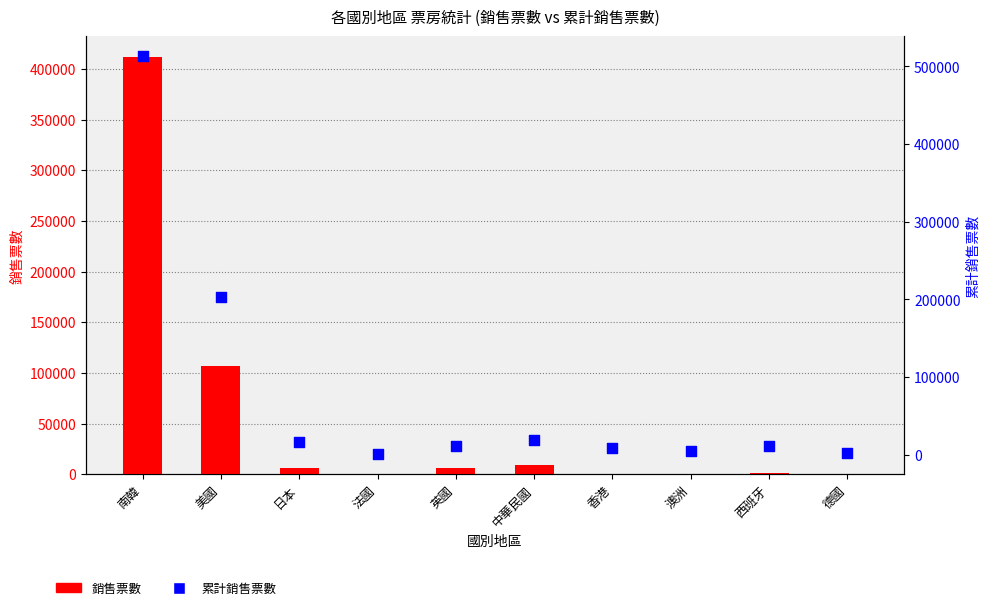

What is the total value across all series at 德國?

2833